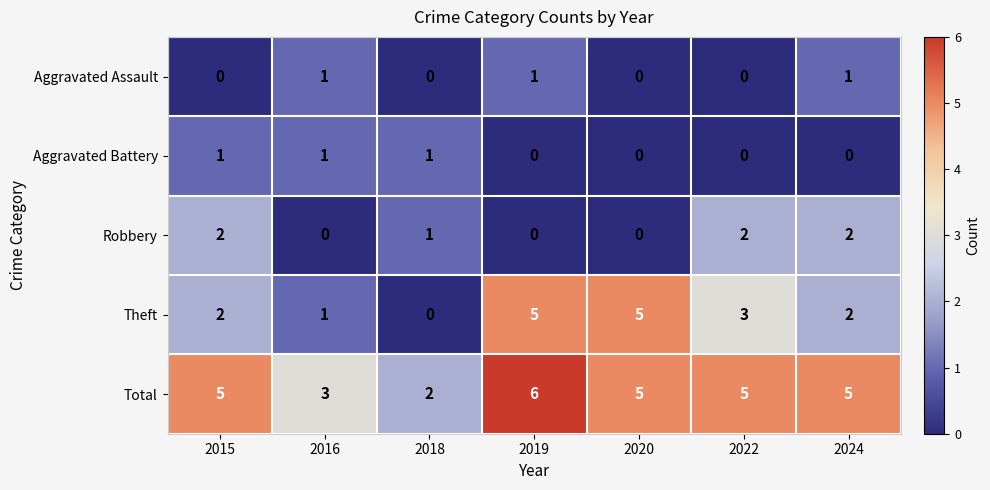

Which series has the largest range (max minus min)?

Theft